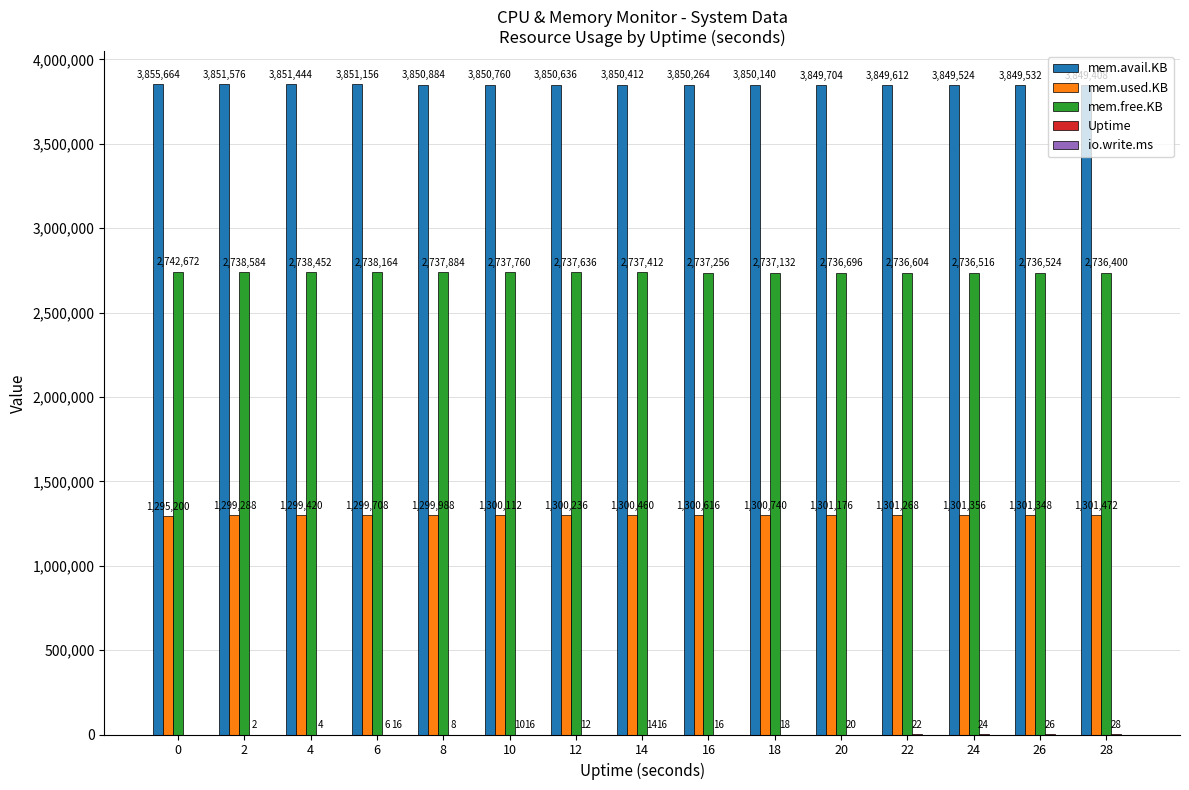

What is the difference between the mem.free.KB values at 20 and 24?

180